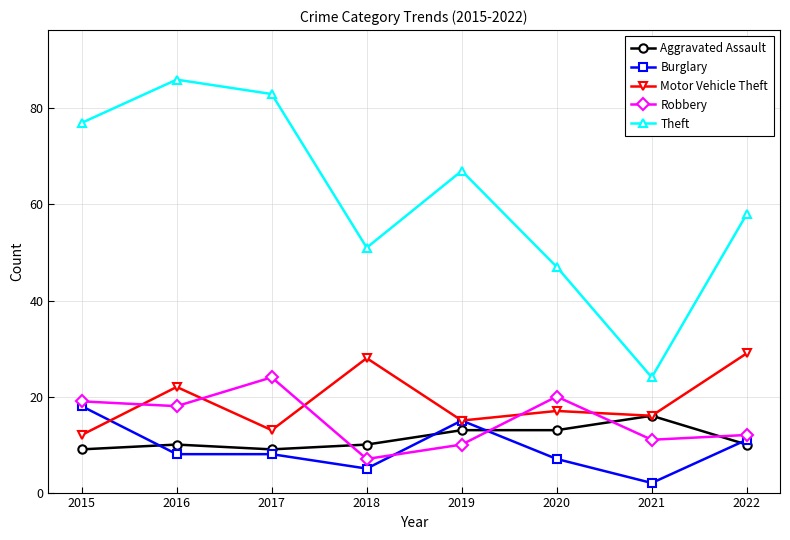

What is the sum of all Burglary values?

74